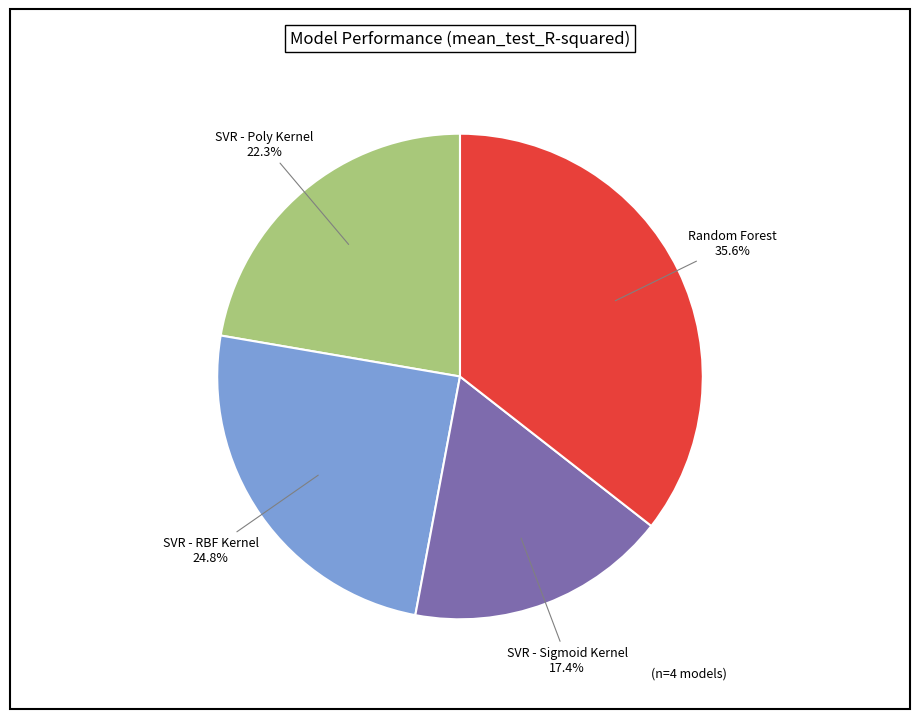

Does any single category account for the majority?

No